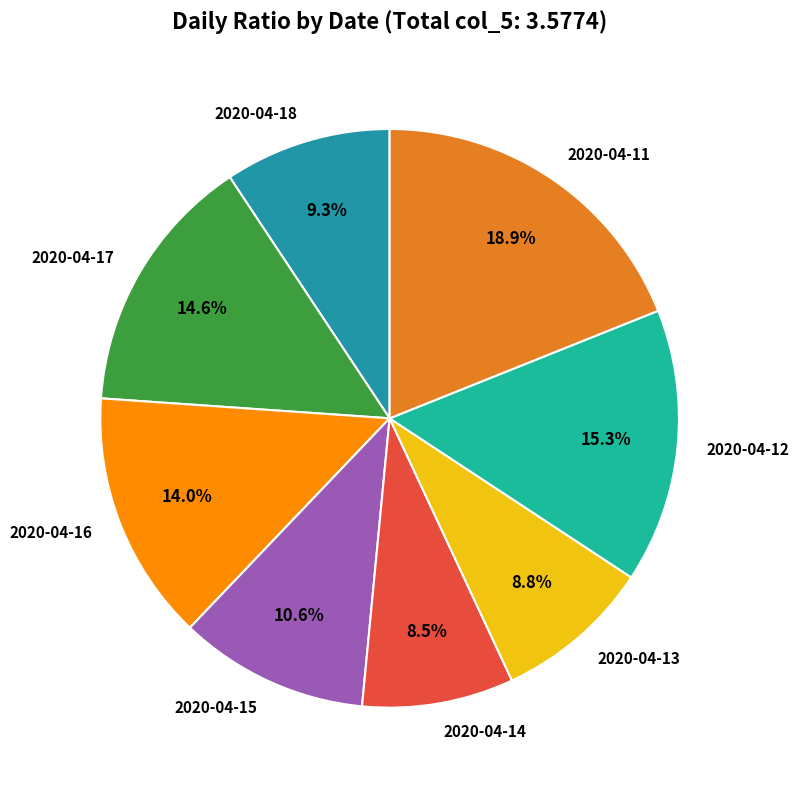

To the nearest percent, what is the difference between the largest and smallest slice percentages?

10%